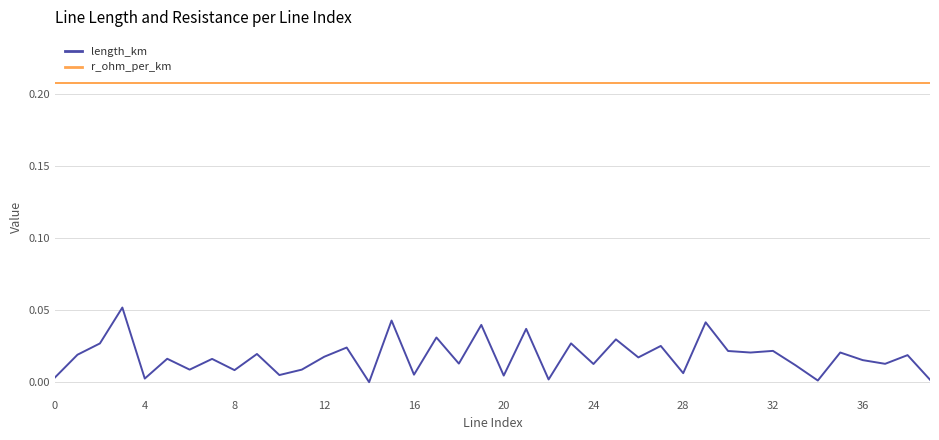

List the series in order of their overall mean, highest first.

r_ohm_per_km, length_km